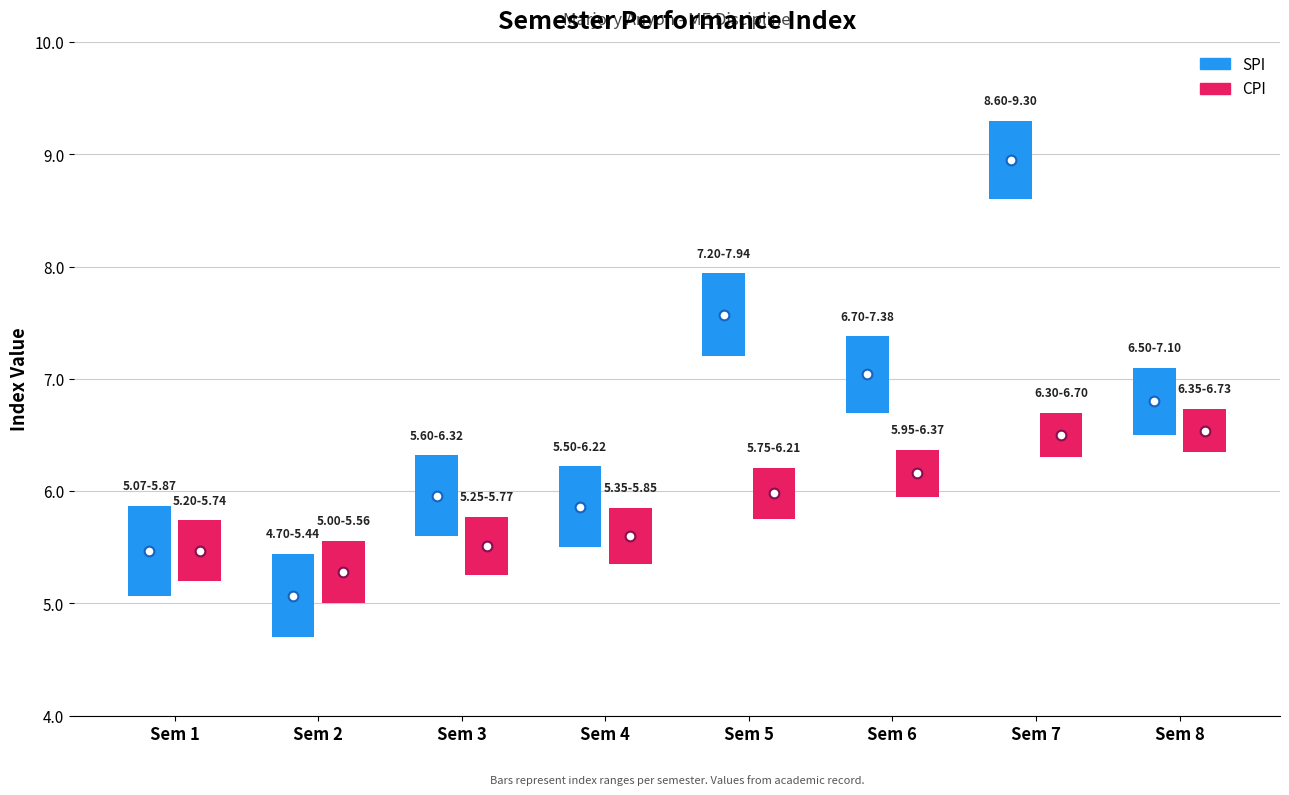

After their last crossing, which series has the higher values: SPI or CPI?

SPI